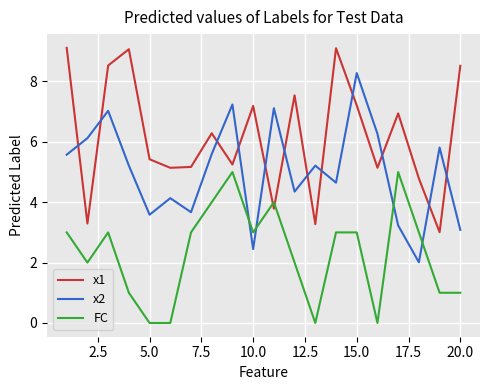

List the series in order of their overall mean, lowest first.

FC, x2, x1